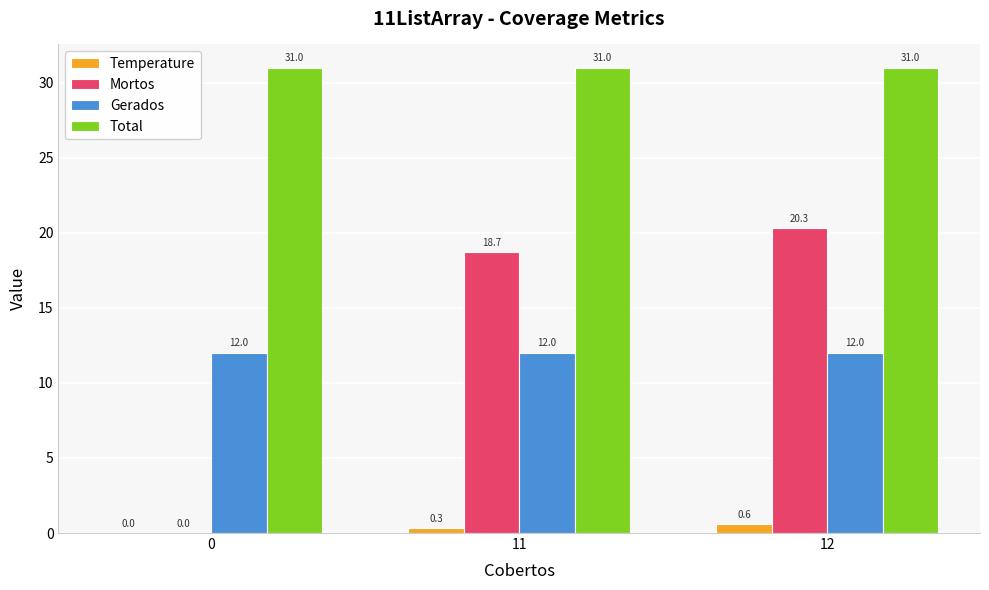

What are all the series names shown in the legend?

Temperature, Mortos, Gerados, Total